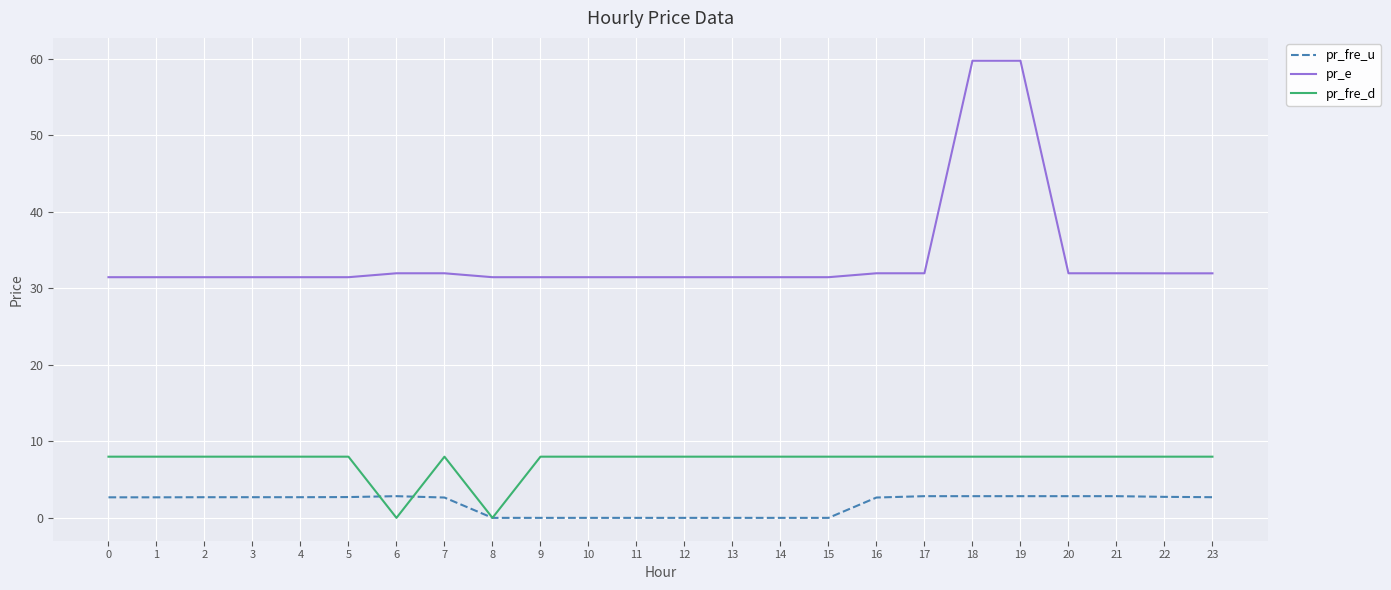

Is this an area chart (filled region under the line)?

No